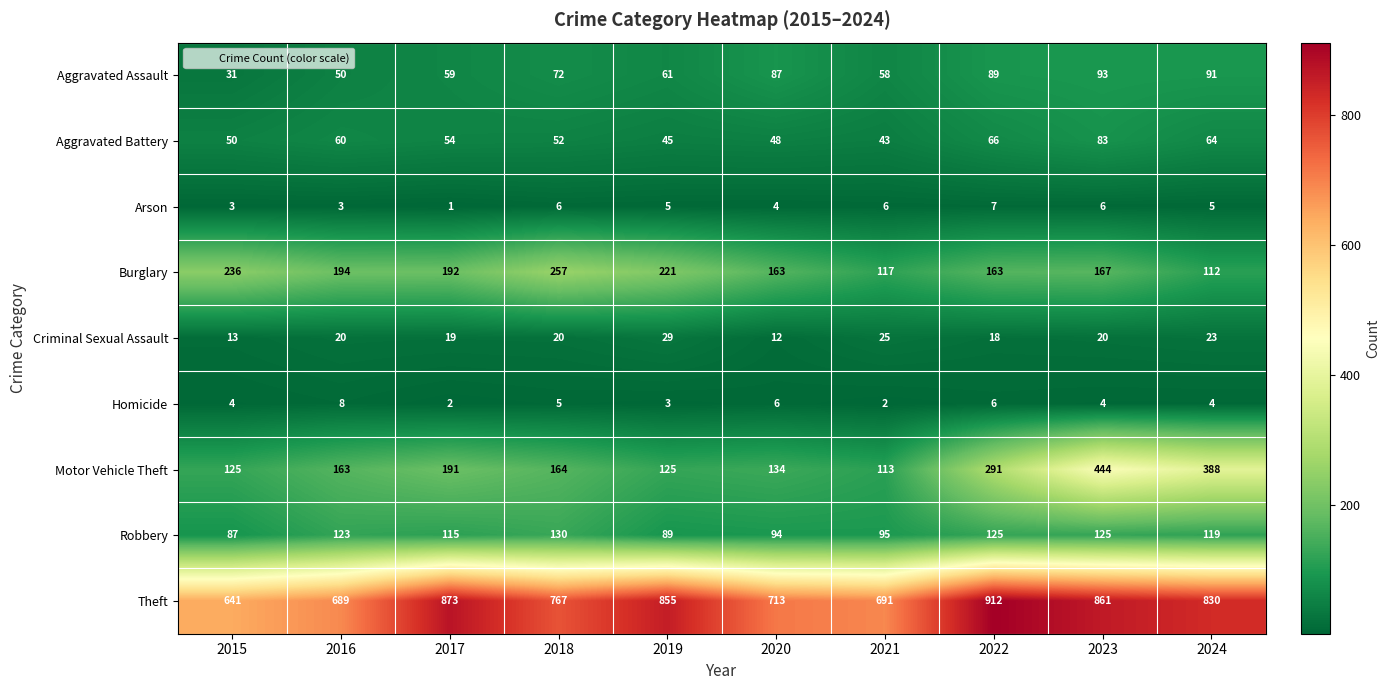

Rank the series by their maximum value, from lowest to highest.

Arson, Homicide, Criminal Sexual Assault, Aggravated Battery, Aggravated Assault, Robbery, Burglary, Motor Vehicle Theft, Theft